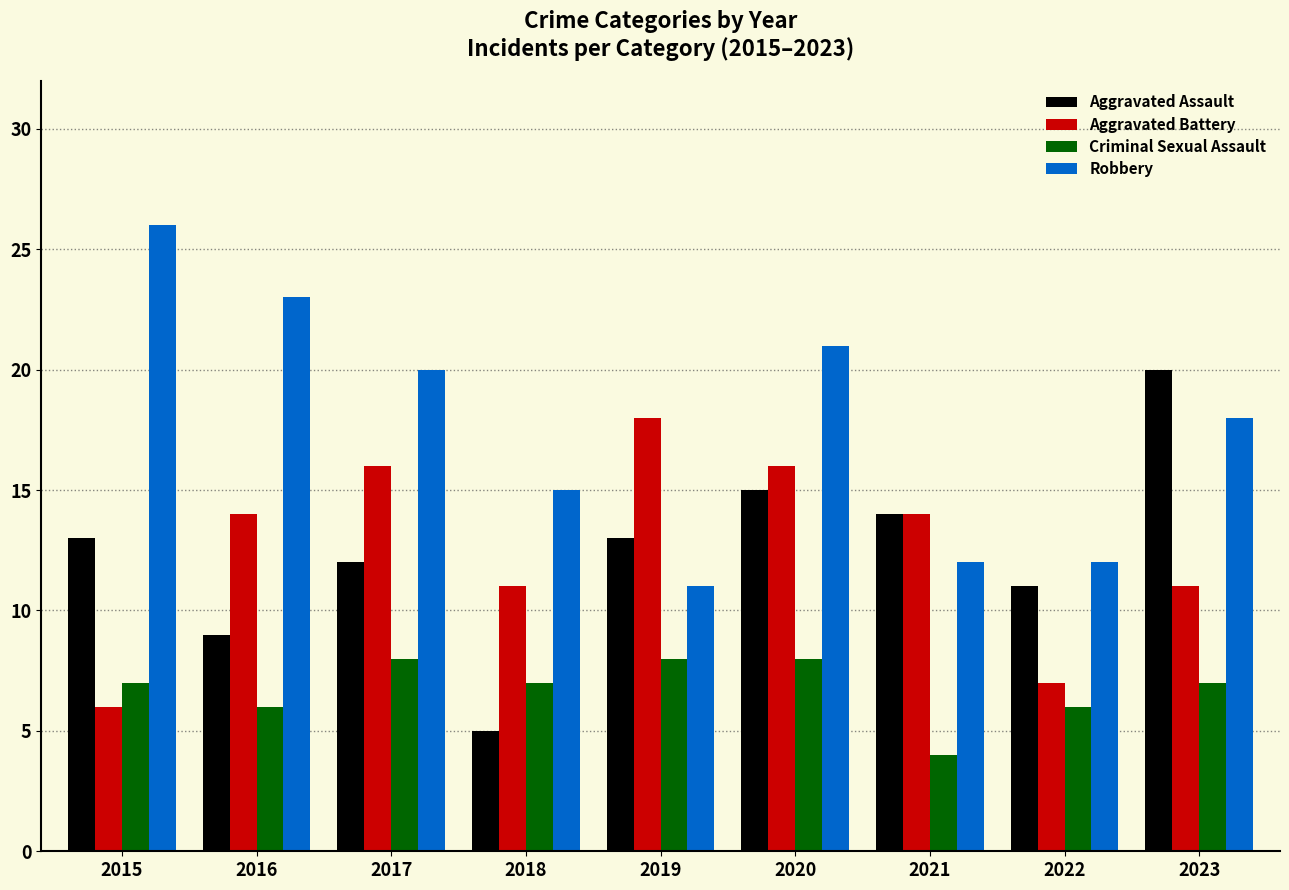

Is it true that Aggravated Assault equals 7 at 2021?

False